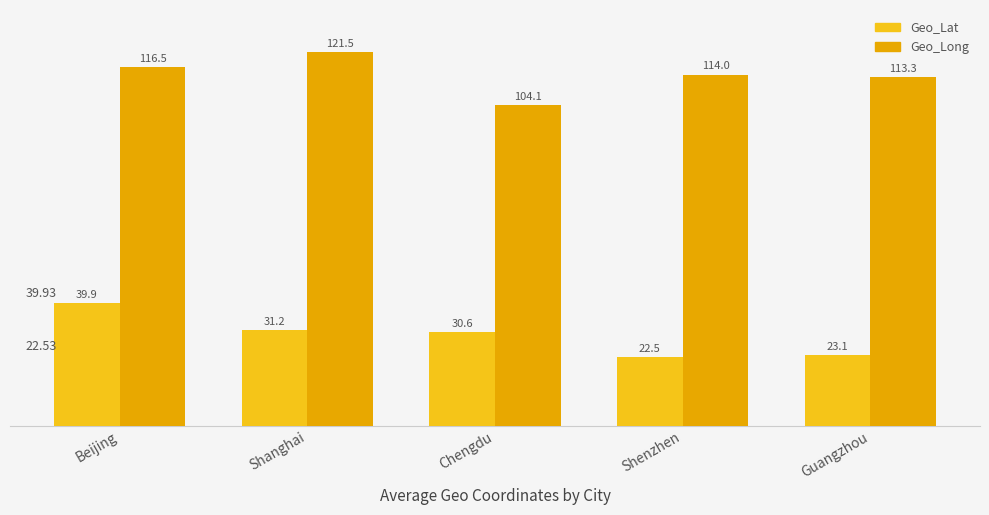

Reading left to right, list all the values displayed in this chart.

Geo_Lat: 39.9	31.2	30.6	22.5	23.1
Geo_Long: 116.5	121.5	104.1	114.0	113.3